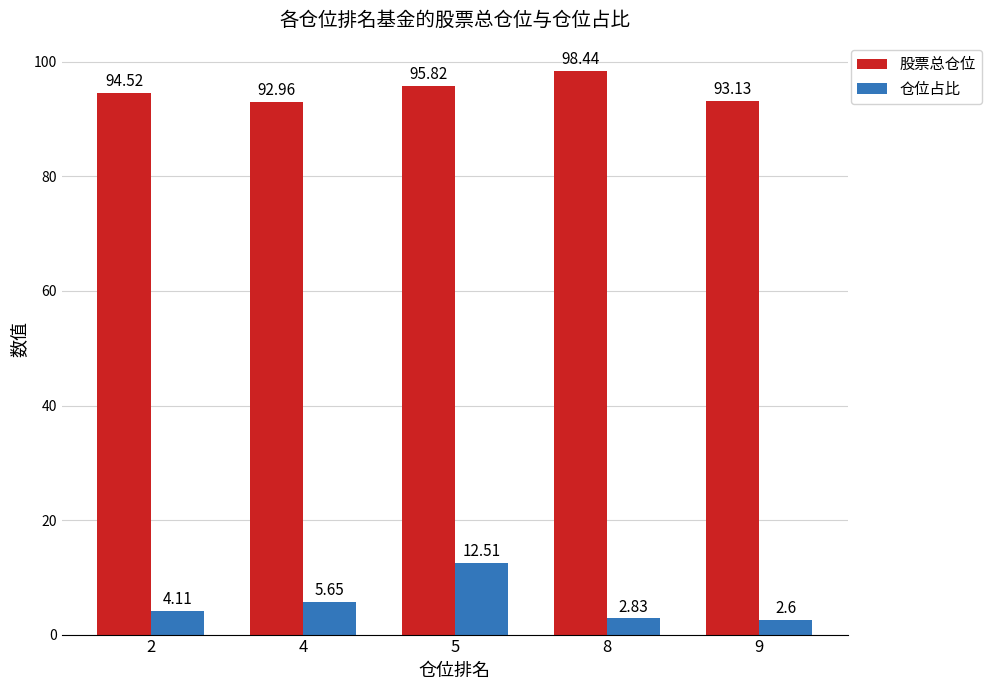

Rank the series by their maximum value, from highest to lowest.

股票总仓位, 仓位占比